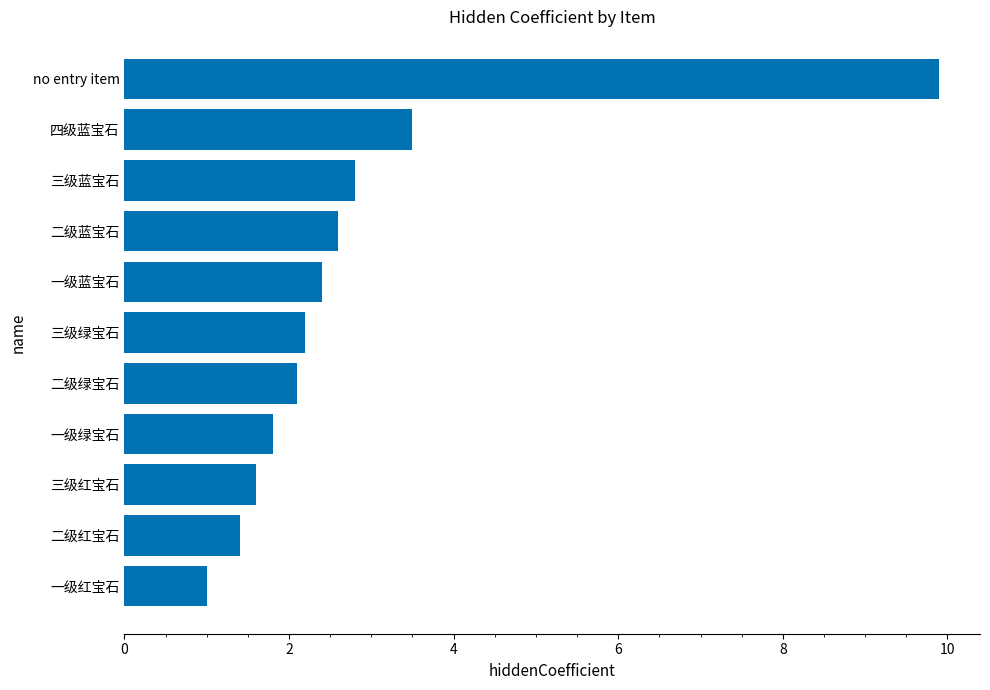

At which category does the chart reach its peak across all series?

no entry item